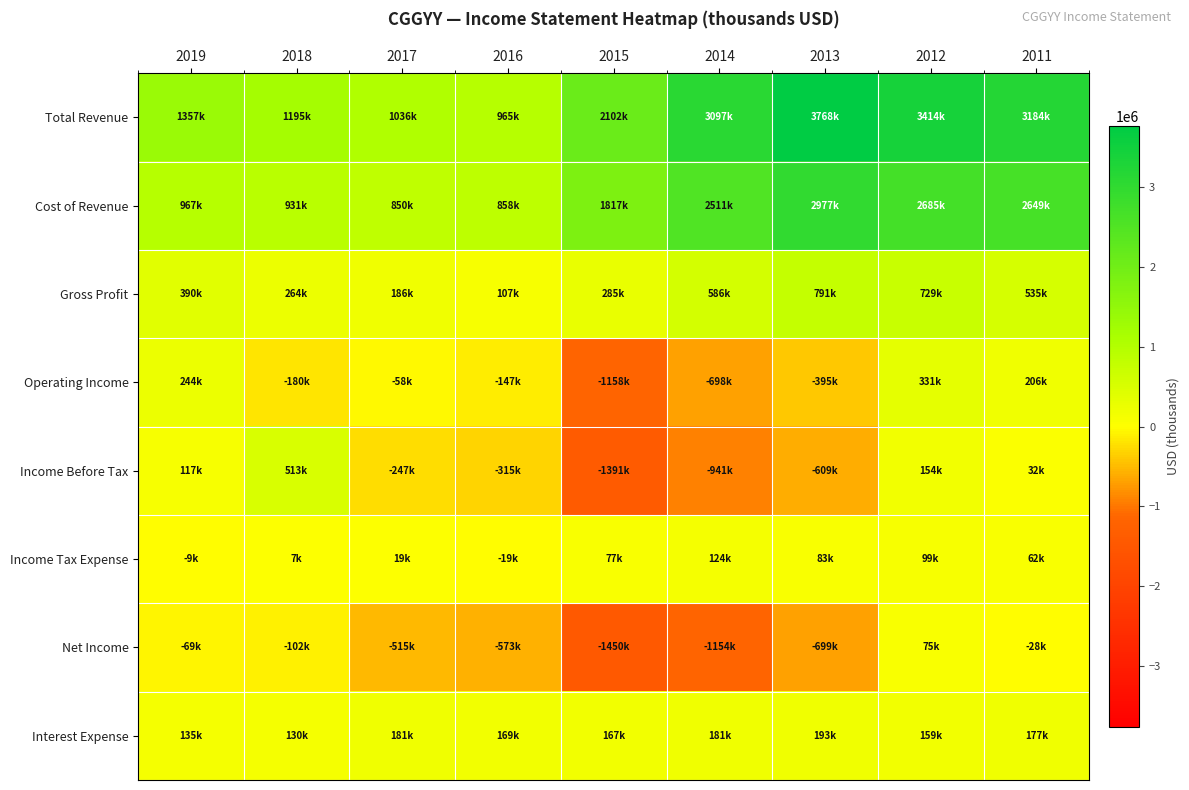

Reading right to left, what are all the values shown in this chart?

Total Revenue: 2011=3184200	2012=3414100	2013=3767900	2014=3096900	2015=2102300	2016=964700	2017=1035900	2018=1194900	2019=1356600
Cost of Revenue: 2011=2649400	2012=2685400	2013=2977200	2014=2510800	2015=1817200	2016=857500	2017=849700	2018=931000	2019=967000
Gross Profit: 2011=534800	2012=728700	2013=790700	2014=586100	2015=285100	2016=107200	2017=186200	2018=263900	2019=389600
Operating Income: 2011=205500	2012=330600	2013=-394900	2014=-697500	2015=-1157600	2016=-146600	2017=-57900	2018=-179700	2019=243500
Income Before Tax: 2011=31800	2012=154200	2013=-608900	2014=-941100	2015=-1390600	2016=-314800	2017=-247400	2018=512800	2019=117400
Income Tax Expense: 2011=62500	2012=99200	2013=82900	2014=123800	2015=77000	2016=-18700	2017=18700	2018=7400	2019=-8900
Net Income: 2011=-28200	2012=75200	2013=-698800	2014=-1154400	2015=-1450200	2016=-573400	2017=-514900	2018=-101600	2019=-69100
Interest Expense: 2011=177200	2012=159000	2013=193300	2014=180600	2015=167400	2016=168600	2017=181000	2018=129700	2019=135200